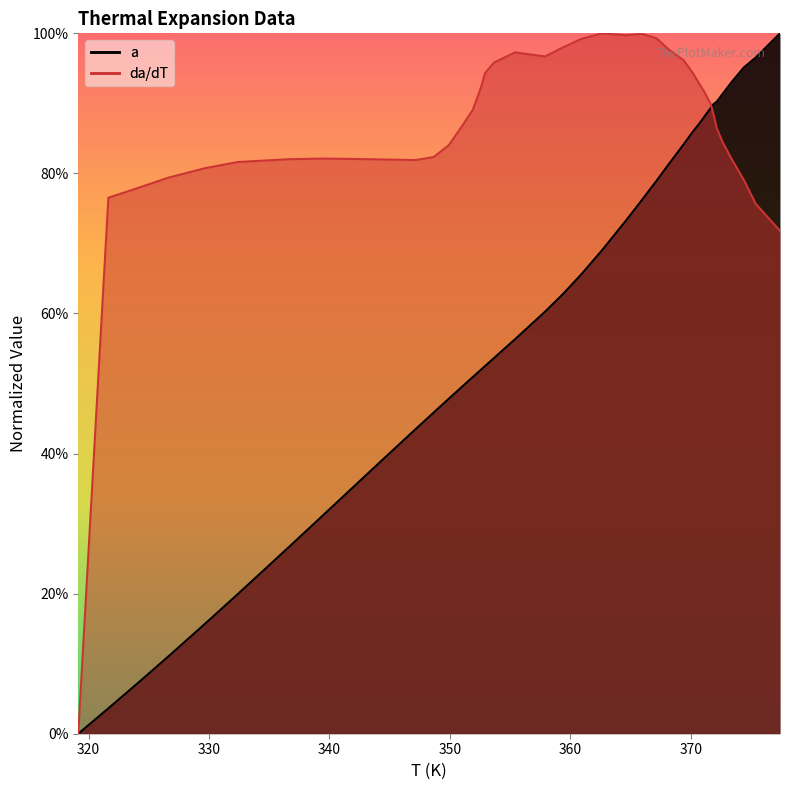

Which series has the largest total across all categories?

da/dT